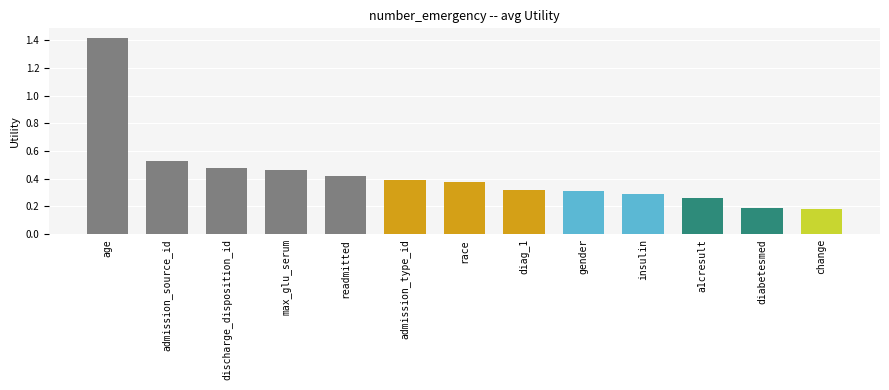

What is the change in value from admission_source_id to a1cresult?

-0.3